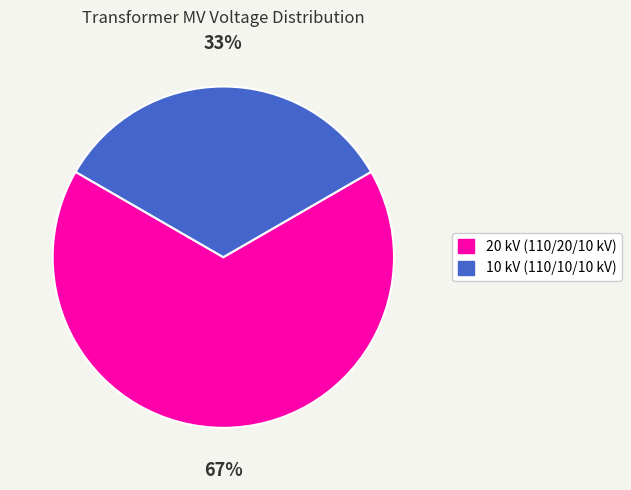

To the nearest percent, what is the average slice percentage?

50%